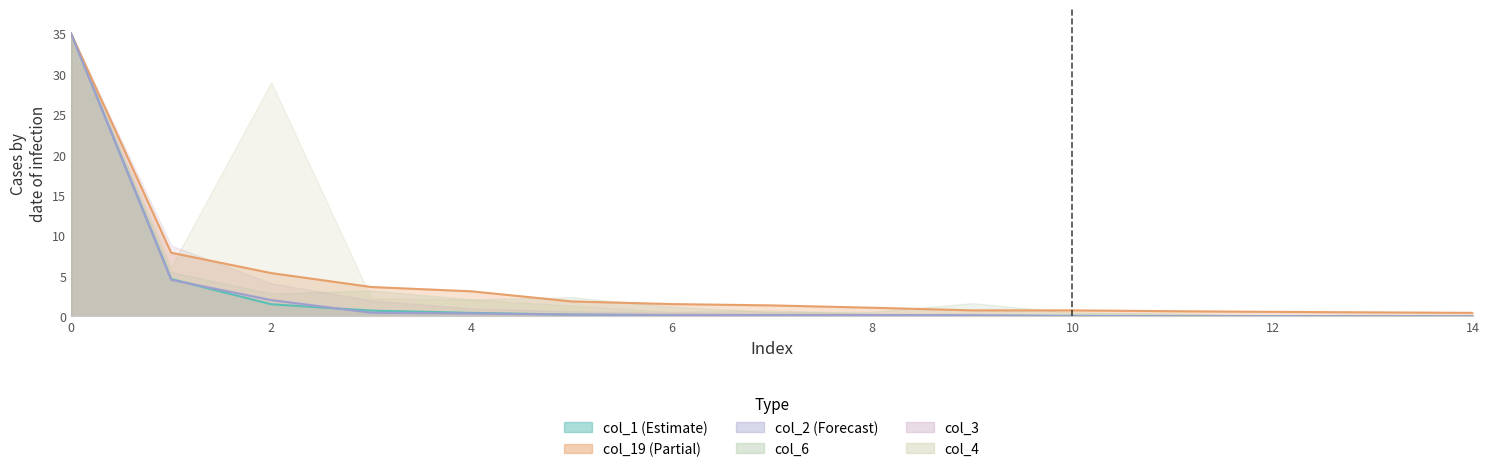

In col_1 line, how many points are lower than both neighbors (excluding endpoints)?

1